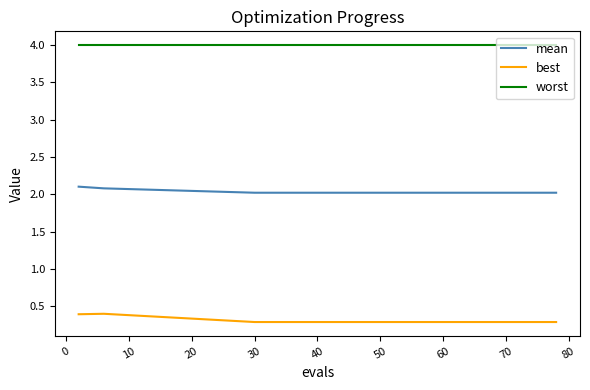

Rank the series by their average value, from highest to lowest.

worst, mean, best